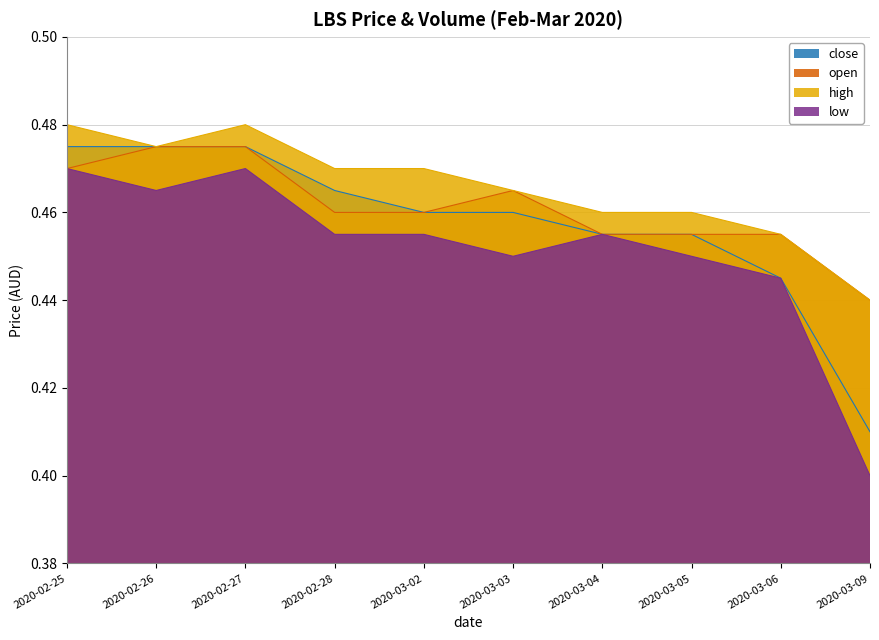

How many interior local peaks does the high series have?

1